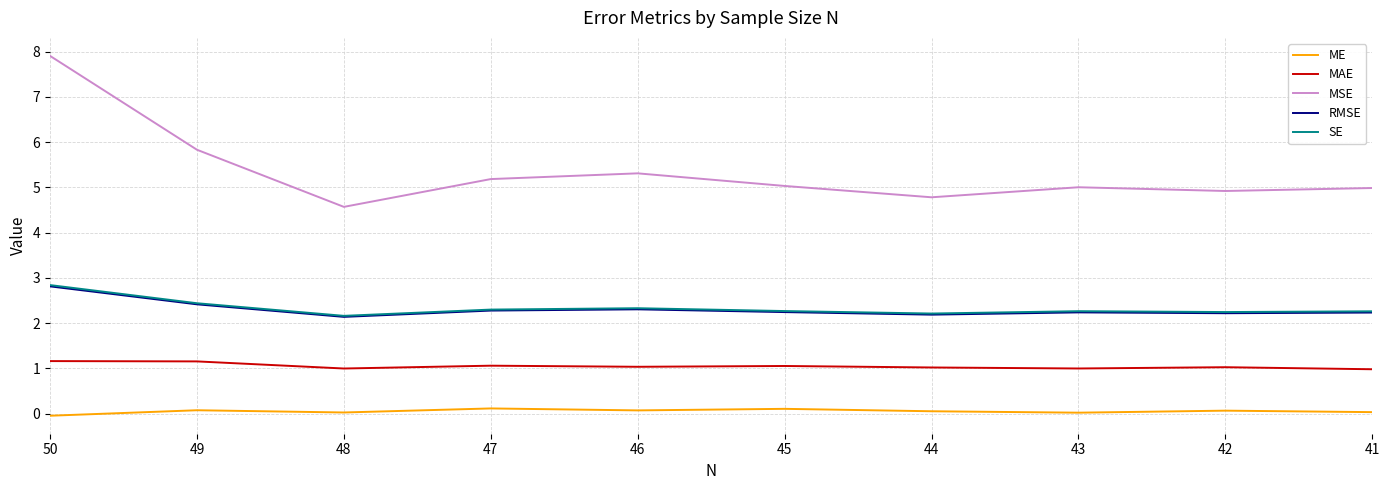

Which series has the largest range (max minus min)?

MSE